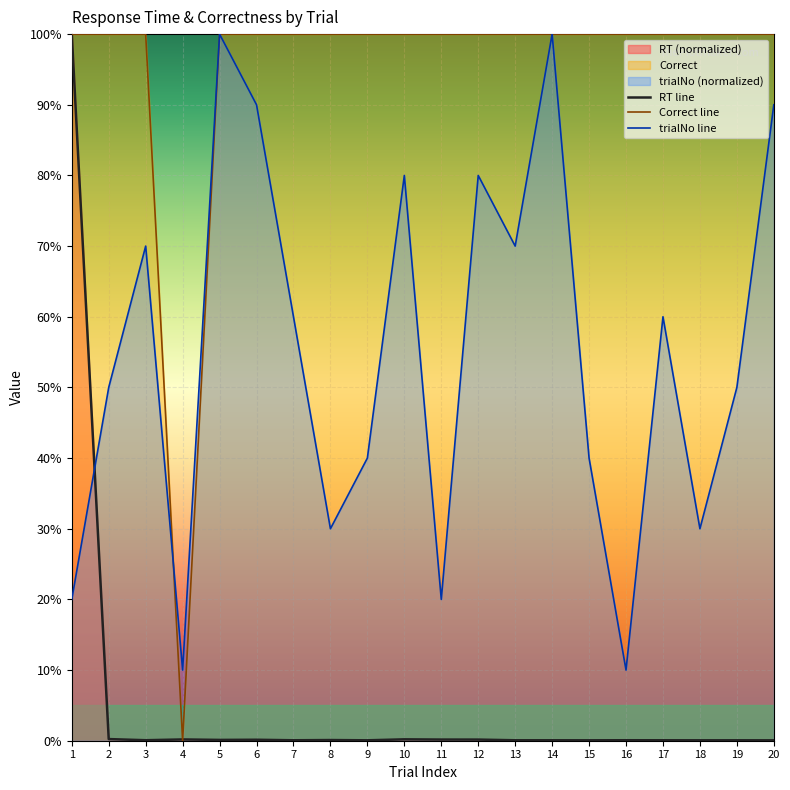

How many times do Correct and RT cross each other?

2